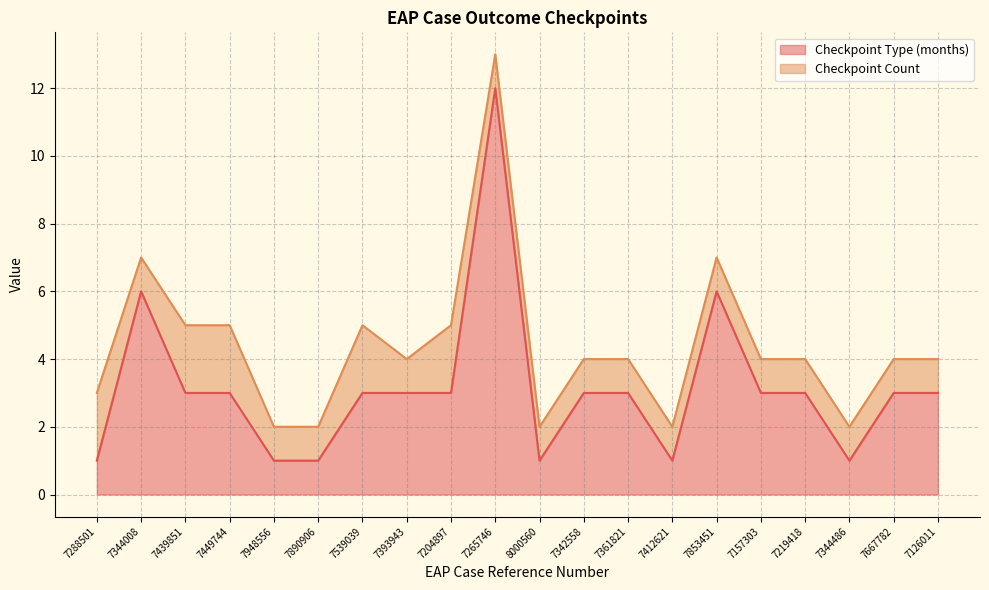

At which category is the sum across all series the highest?

7265746